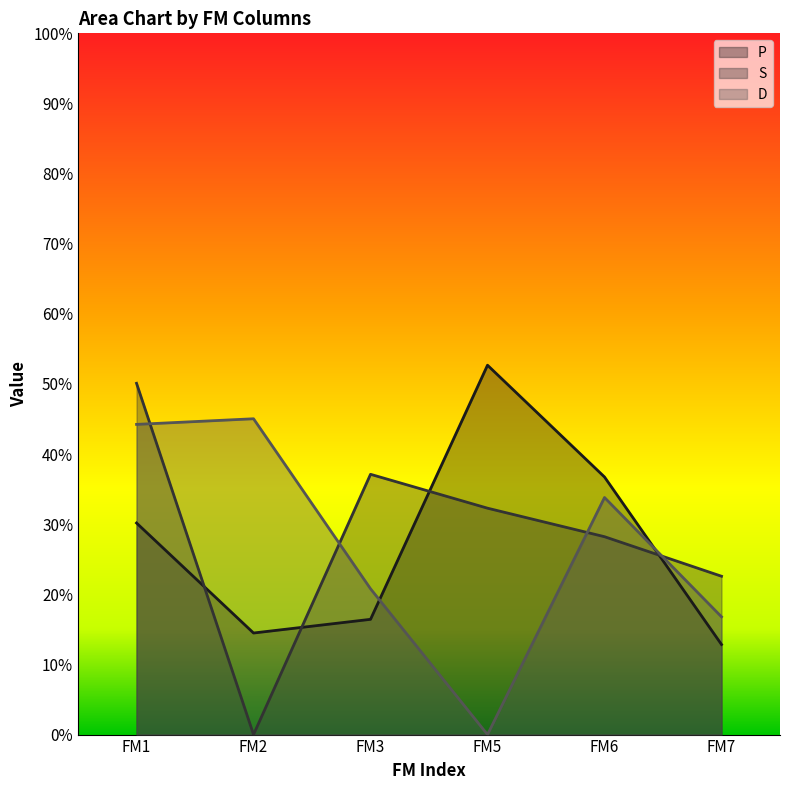

What is the difference between the highest and lowest values at FM5?

0.5